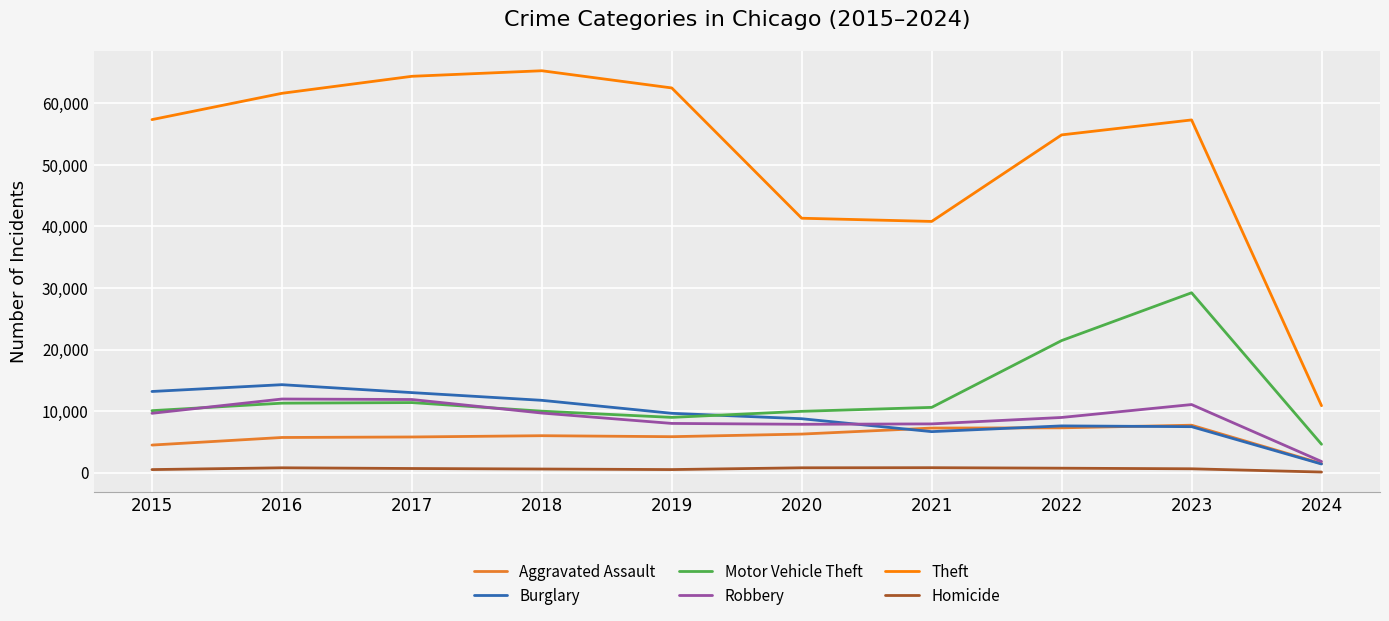

Which series changed the most between 2019 and 2021?

Theft